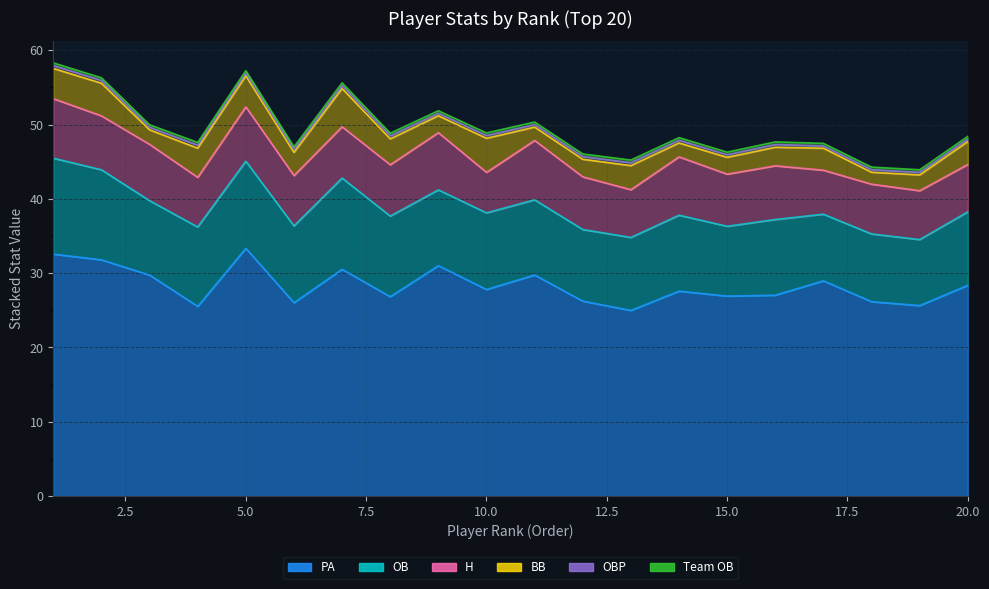

True or false: Team OB has a value of 0.3 at 10.

True